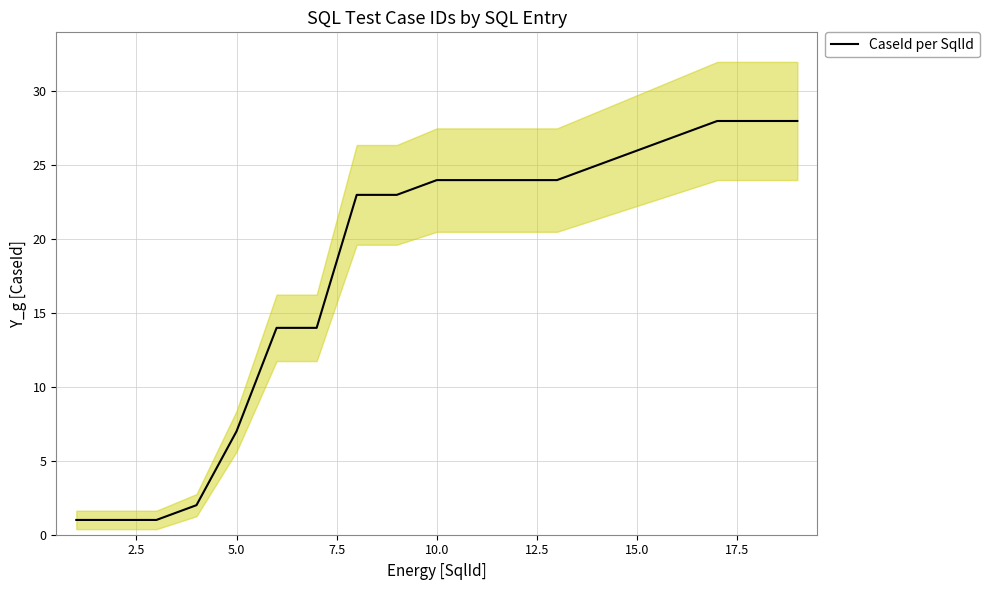

What is the highest value of the CaseId per SqlId series?

28